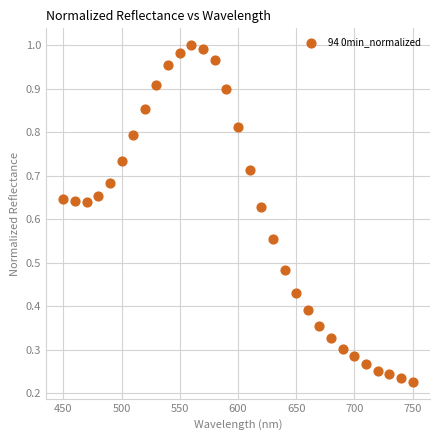

Count the number of points in this scatter plot.

31